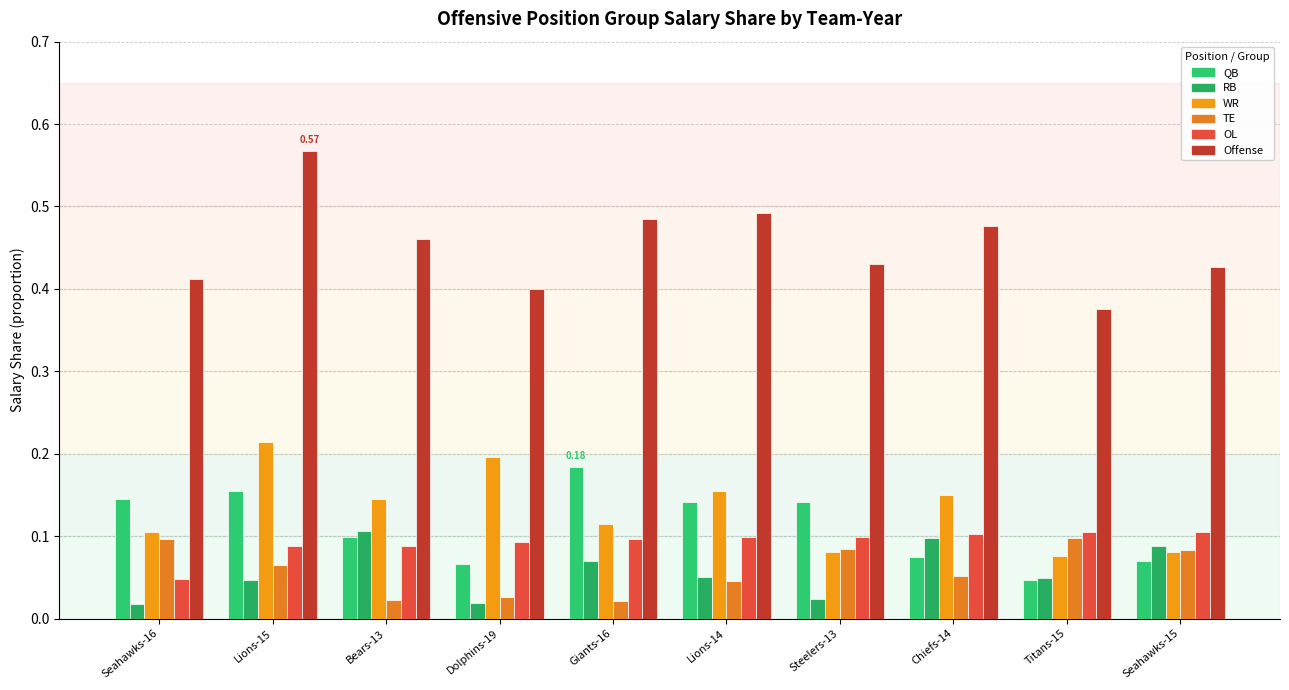

At how many categories does at least one series exceed 0?

10